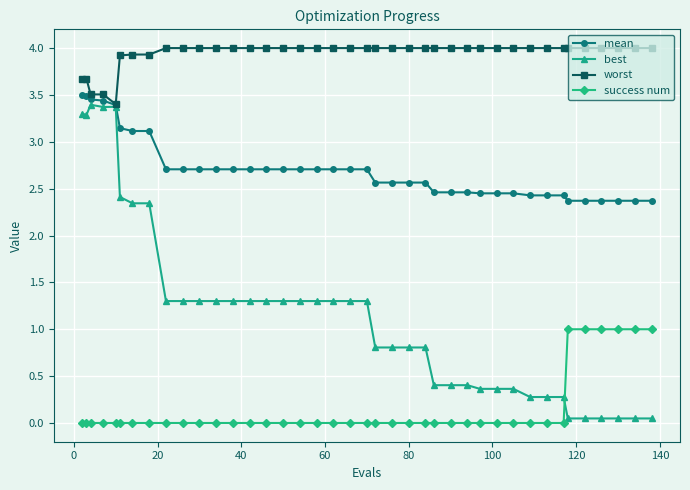

What is the sum of all worst values?

157.5